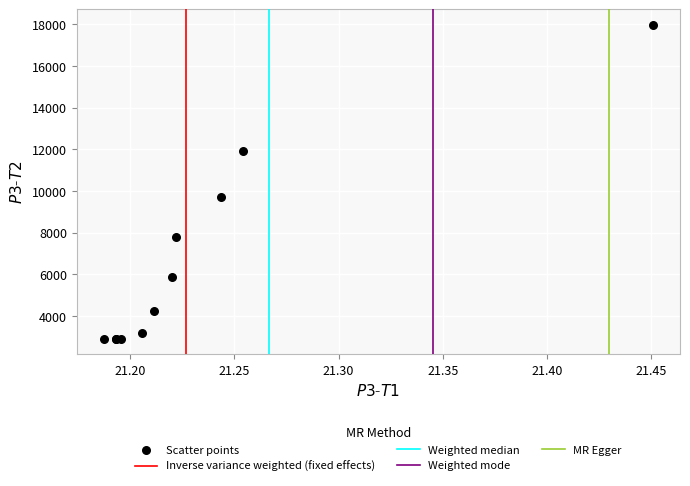

What Y value in the scatter plot is closest to 10443?

9730.6